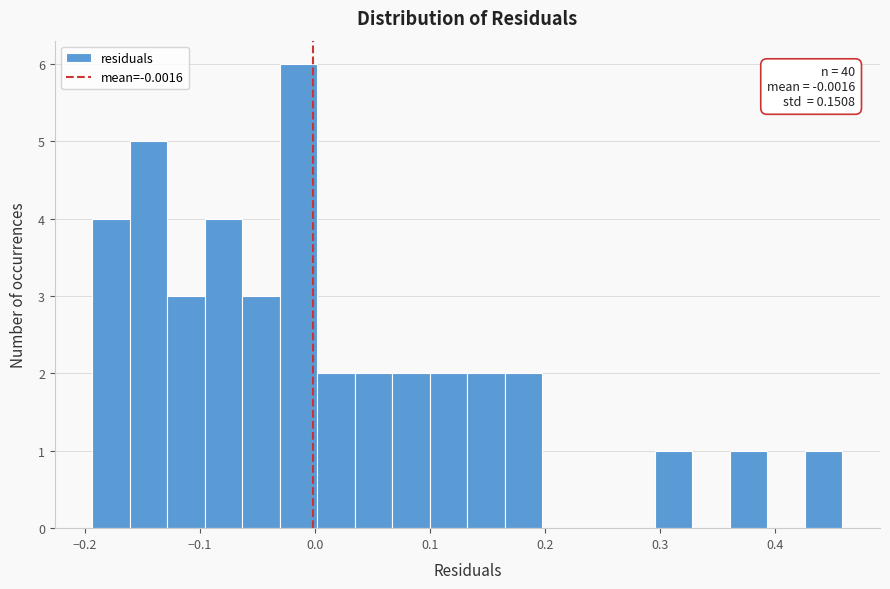

Around what value on the x-axis is the tallest bar? Give the approximate position of its centre, as read against the axis.

-0.01